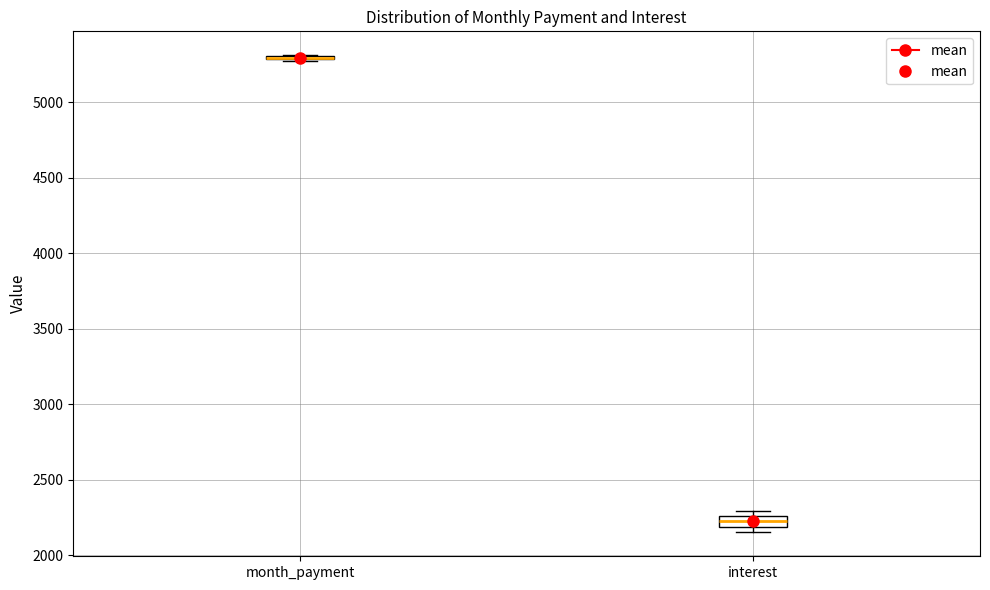

Comparing the boxes themselves (not the whiskers), which one is the tallest?

interest